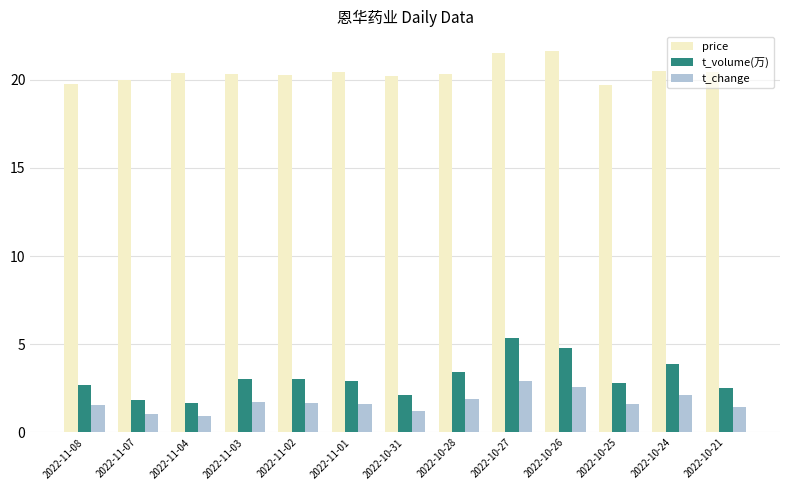

True or false: t_change has a value of 0.6 at 2022-11-03.

False